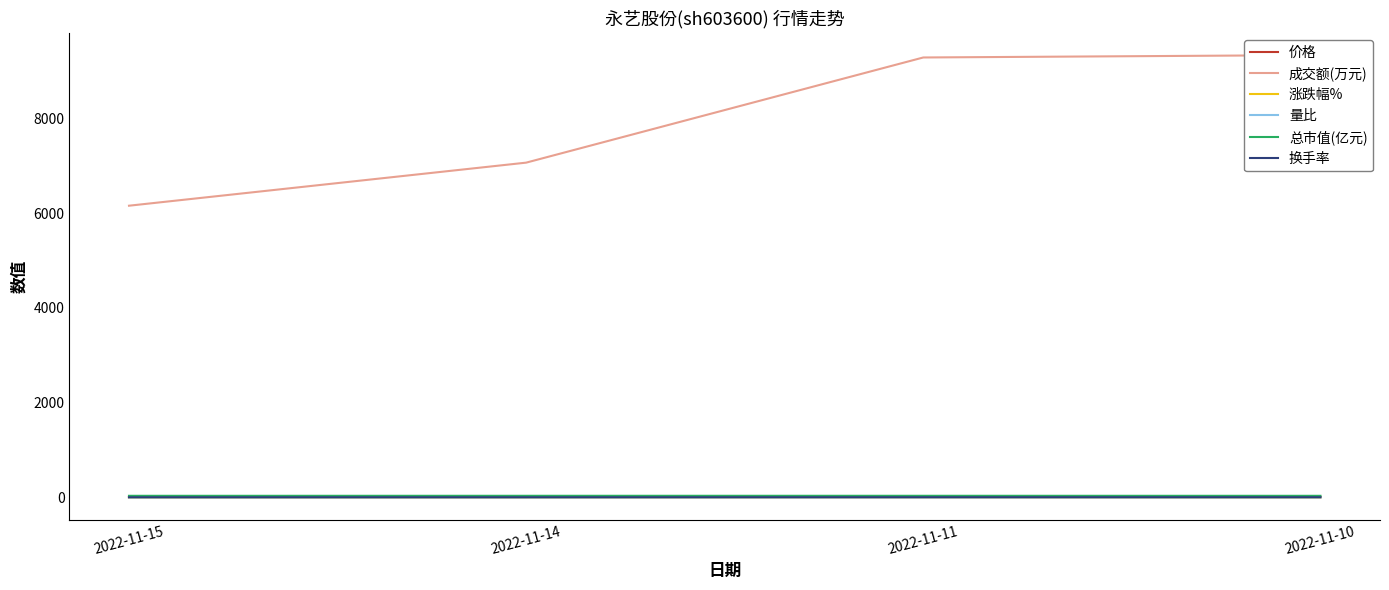

What value does the 总市值(亿元) series have at 2022-11-14?

33.5